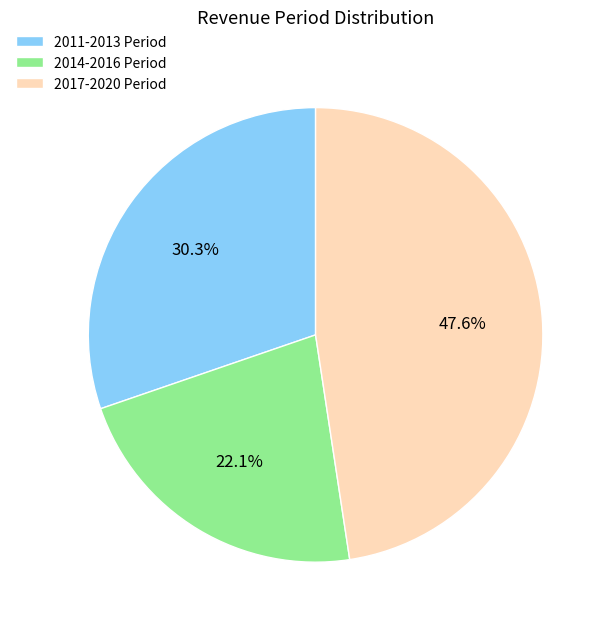

Which category has the biggest portion of the pie?

2017-2020 Period